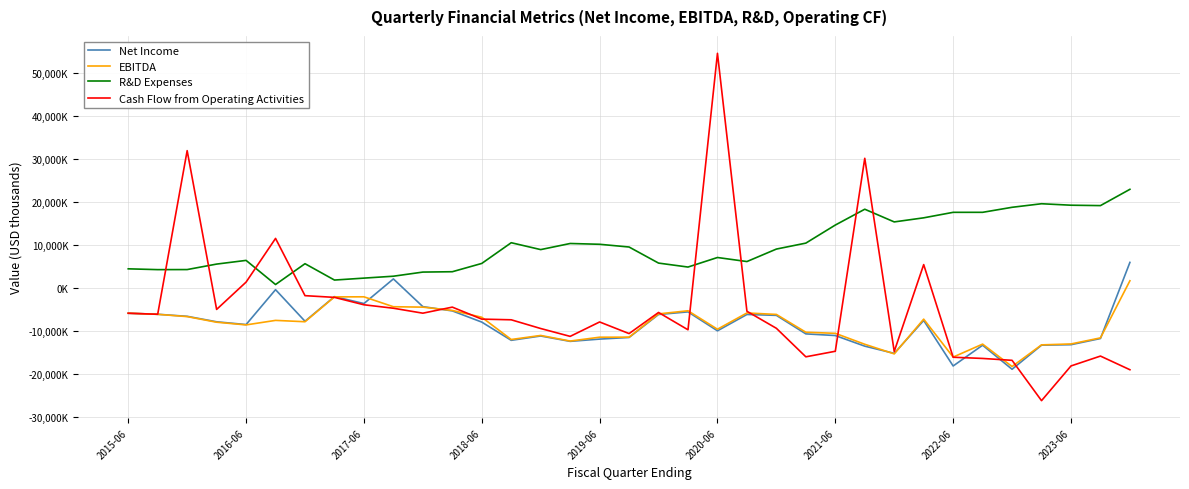

Does the chart have visible grid lines?

Yes